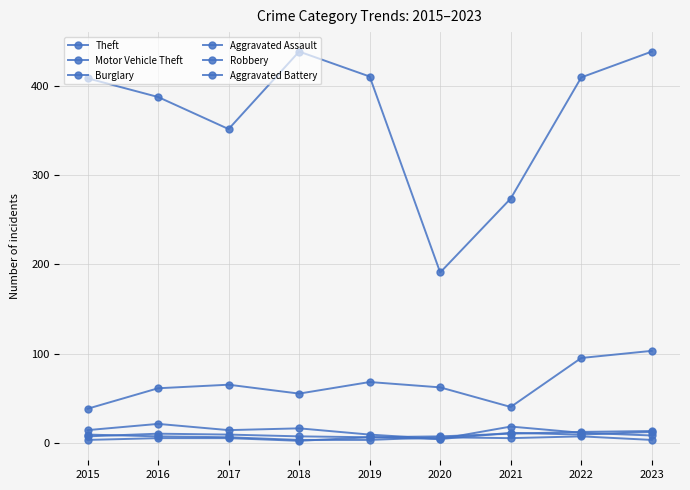

Does the chart have visible grid lines?

Yes